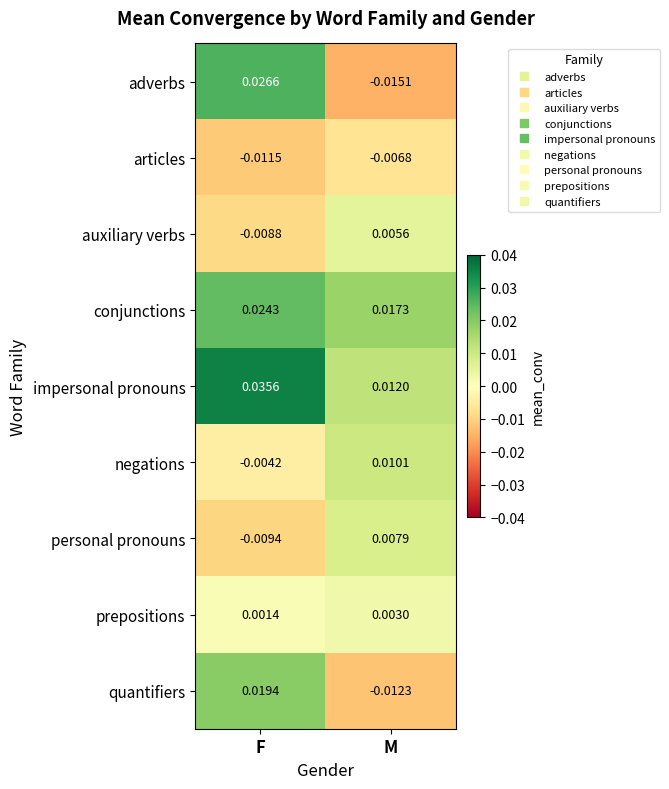

Where does the negations series first go above 0?

M